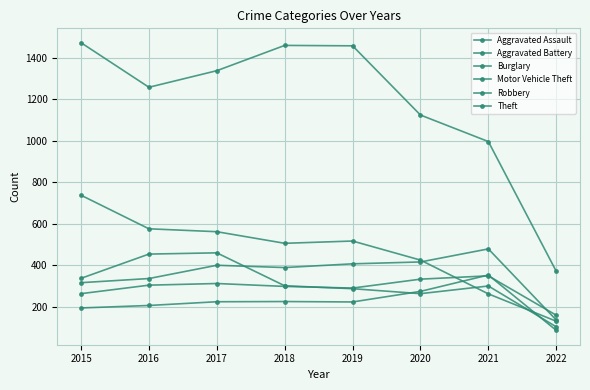

What is the value of the Aggravated Assault point at the 5th from the left?

223